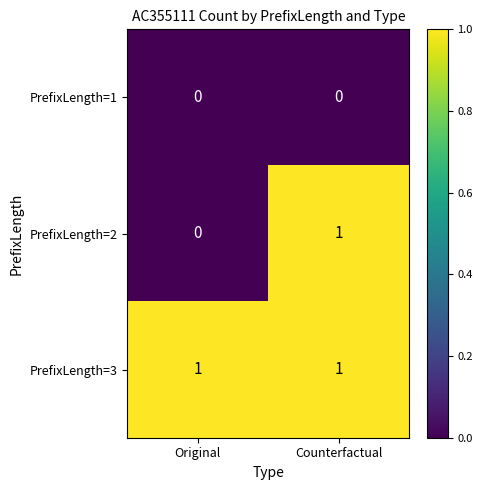

What is the greatest value displayed?

1